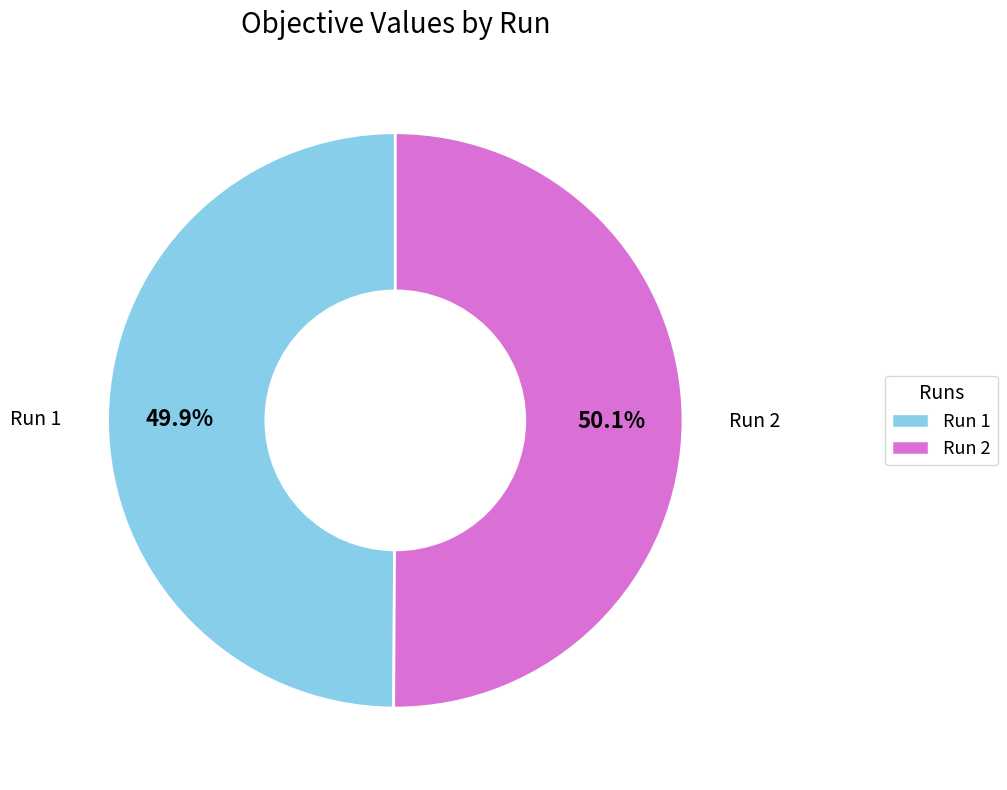

Does any single category account for the majority?

Yes